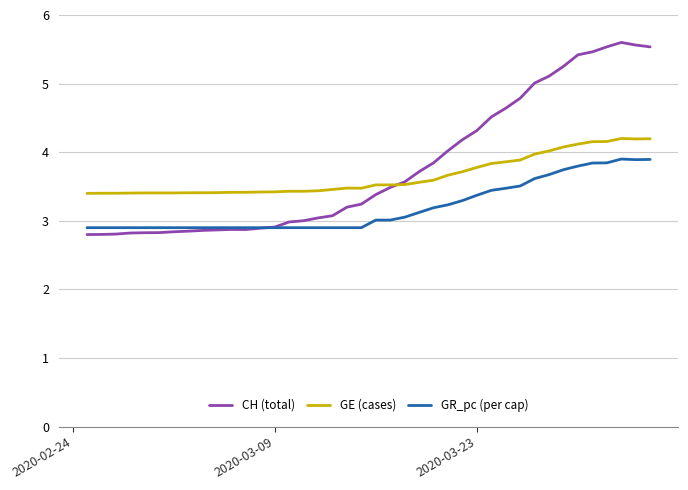

What is the smallest value displayed?

2.8